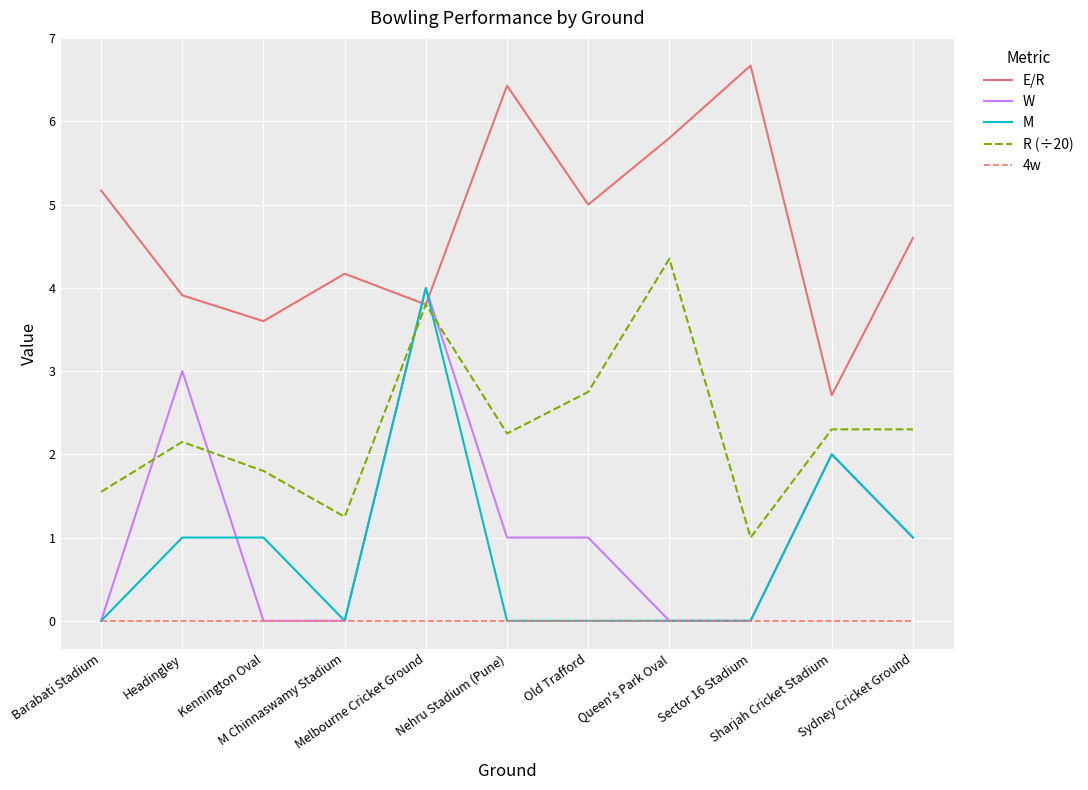

Which series has the largest total across all categories?

E/R